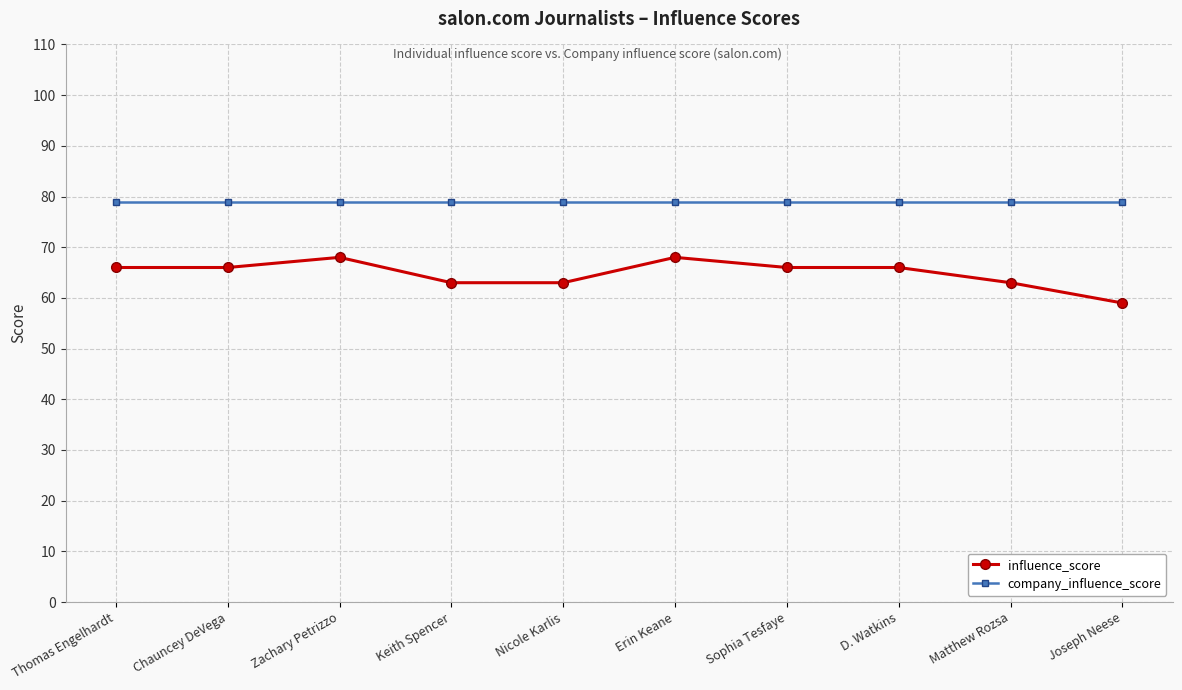

True or false: influence_score and company_influence_score cross at least once.

False